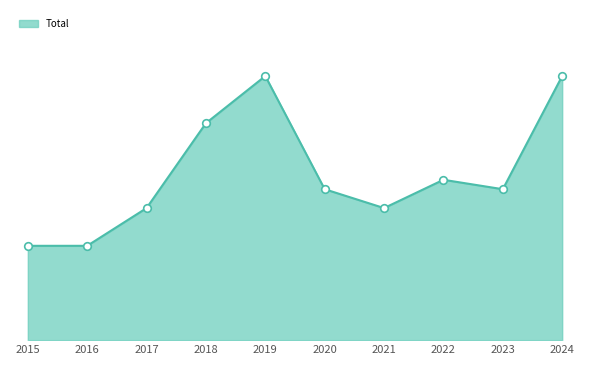

Does the chart have visible grid lines?

No